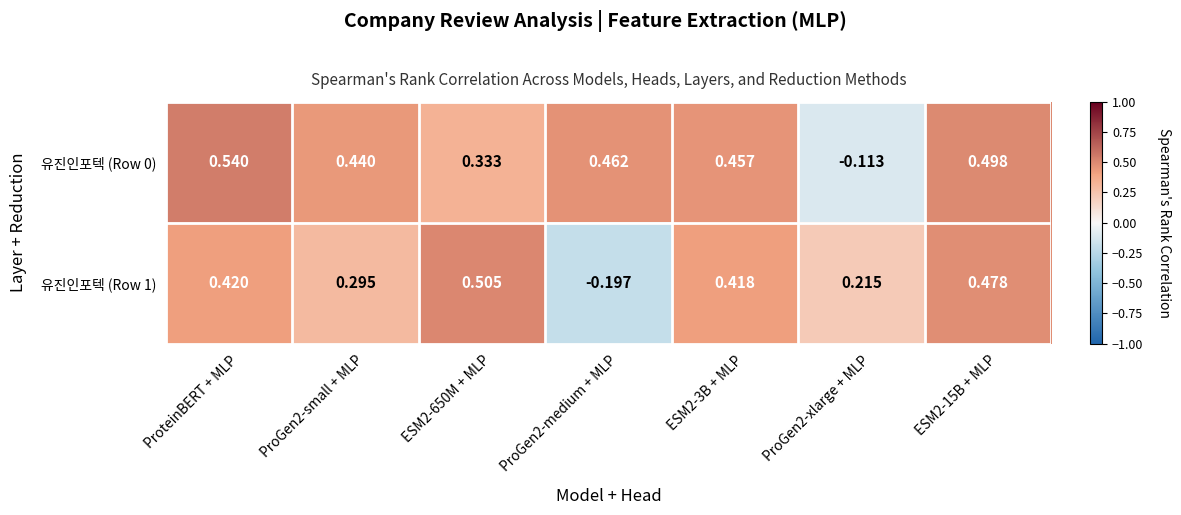

Between ProteinBERT + MLP and ProGen2-small + MLP, which series saw the biggest shift?

유진인포텍 (Row 1)